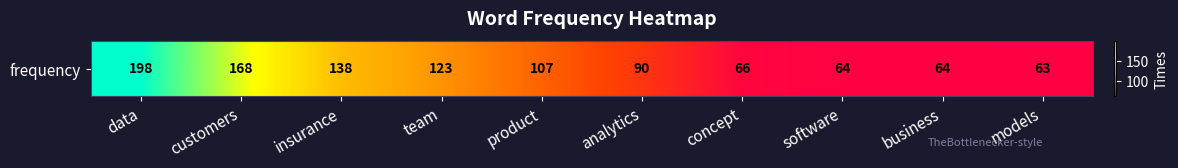

What is the difference between the maximum and minimum values?

135